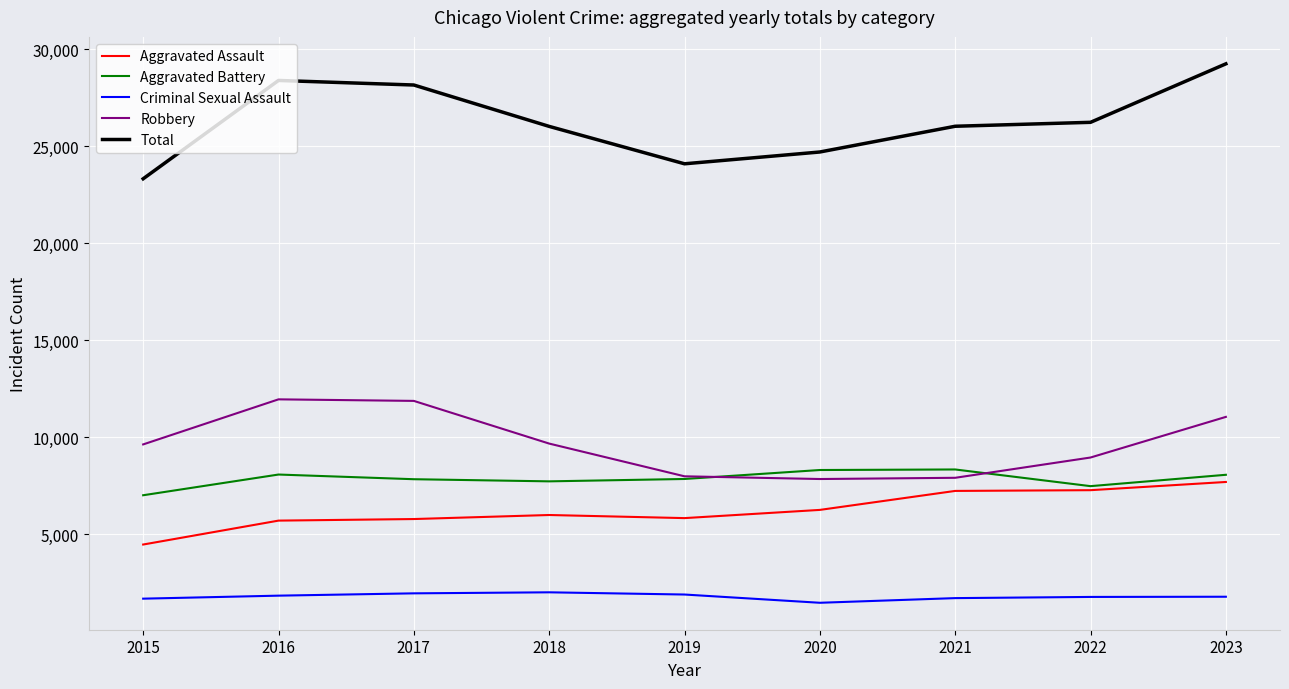

Which series changed the most between 2020 and 2021?

Total